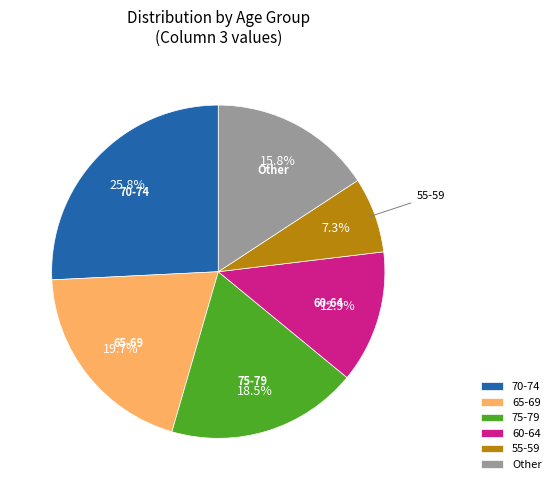

Approximately how many times larger is the value at Other compared to 55-59?

2.2